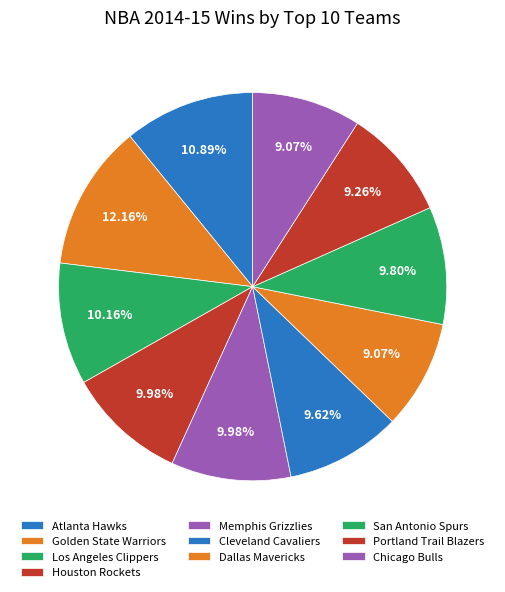

To the nearest percent, what portion does Cleveland Cavaliers represent?

10%